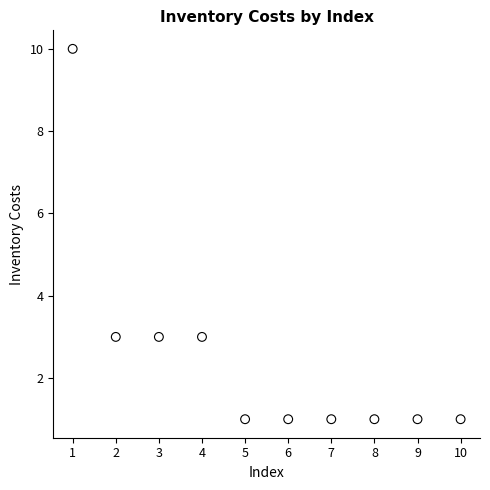

What is the average X value?

6